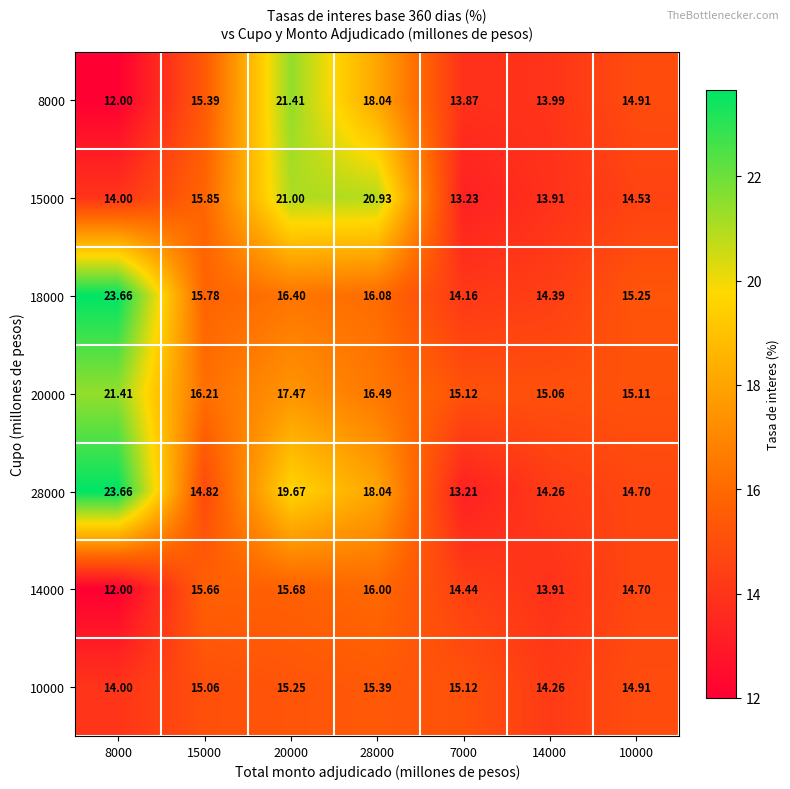

Which series has the widest spread of values?

28000